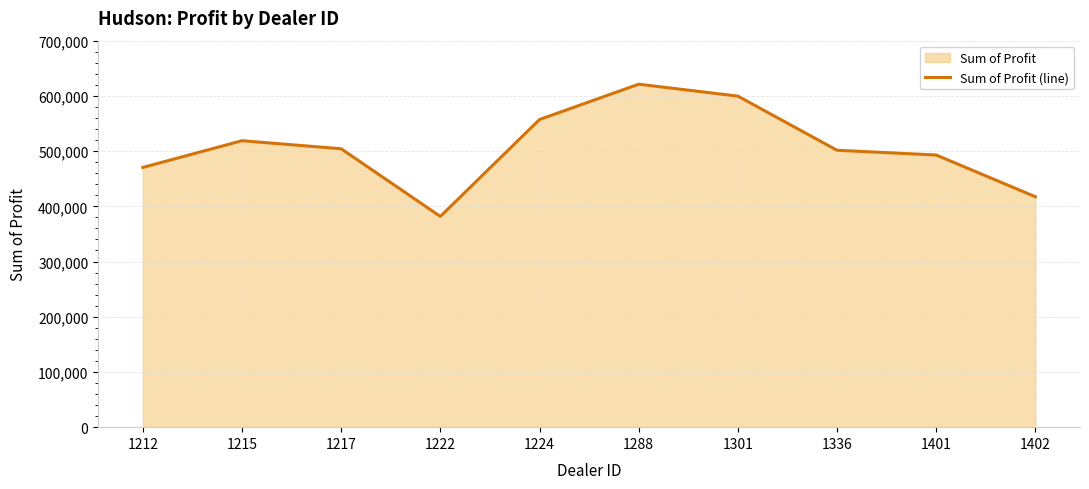

True or false: the data has more than 0 interior local peaks.

True